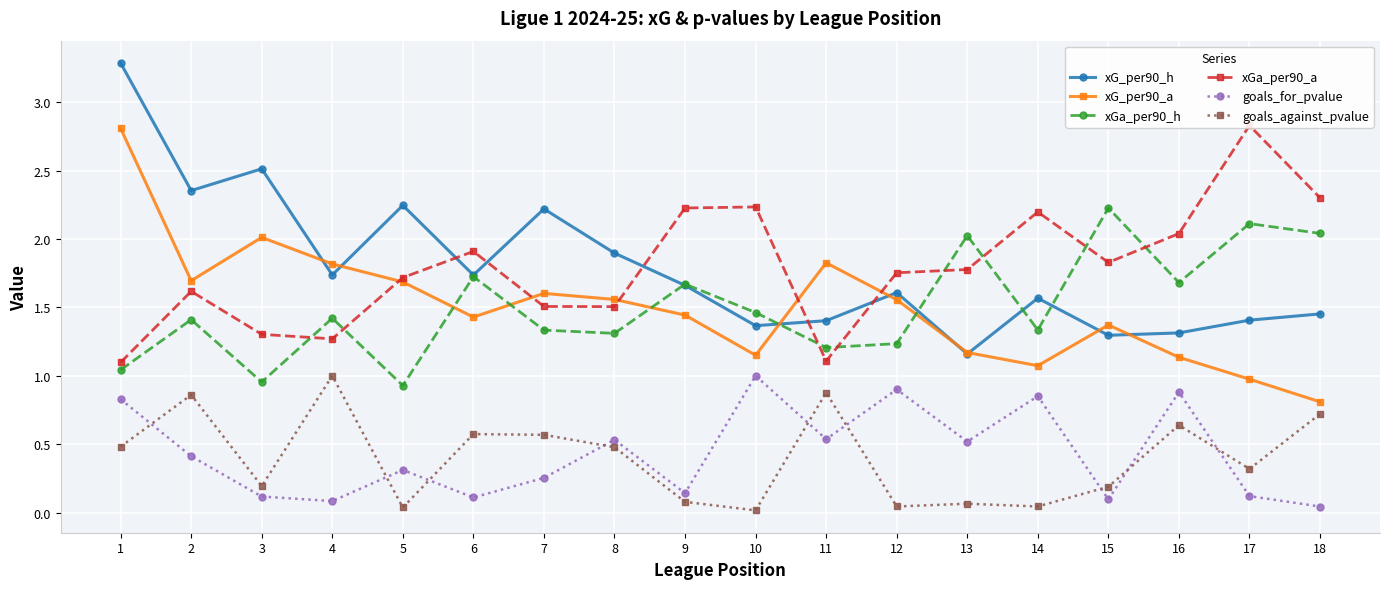

What is the maximum value shown in the chart?

3.3